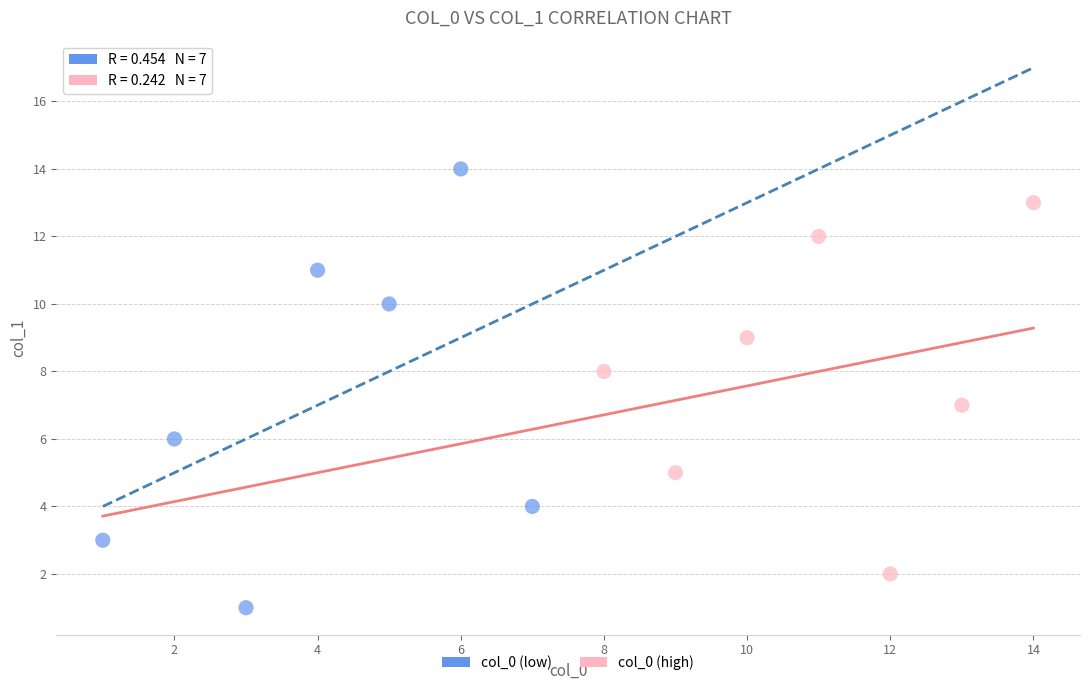

Which series has the largest Y range (max minus min)?

col_0 (low)